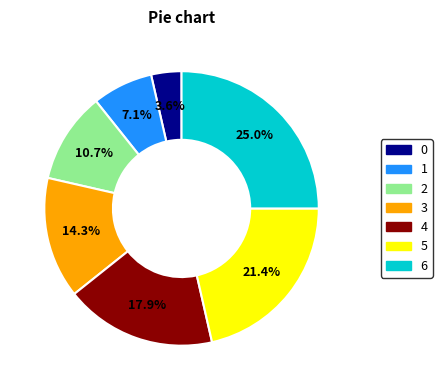

To the nearest percent, what percentage of the pie is 5?

21%